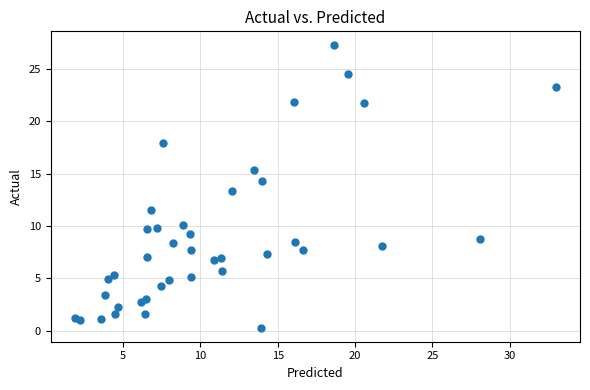

What Y value in the scatter plot is closest to 13?

13.3